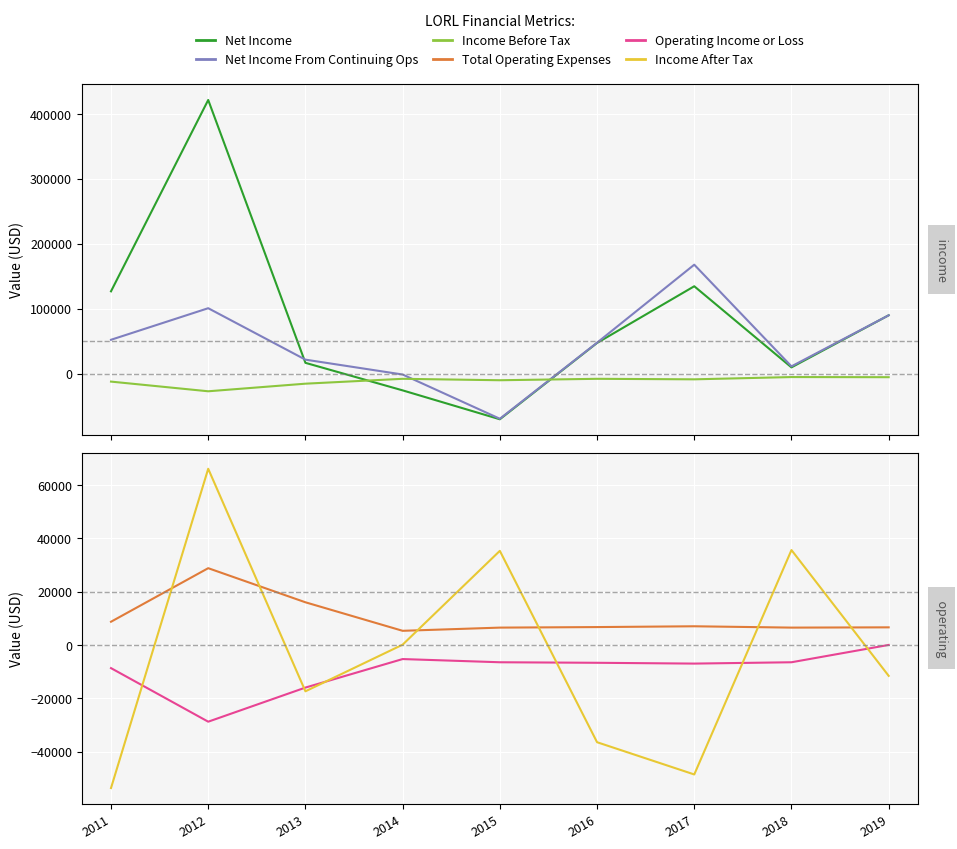

How many times do Net Income From Continuing Ops and Net Income cross each other?

1